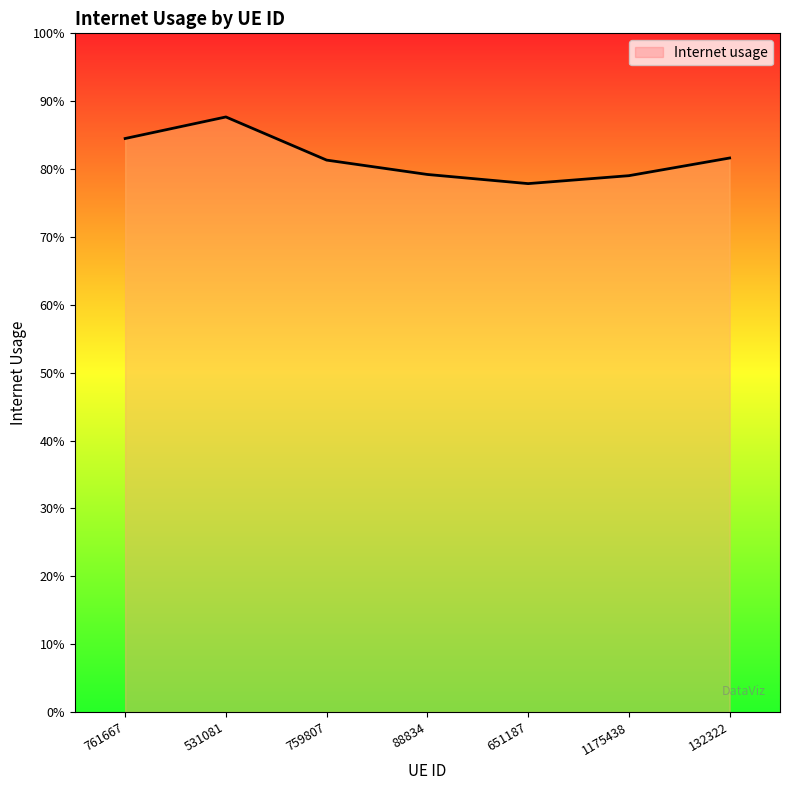

Does the chart have visible grid lines?

No